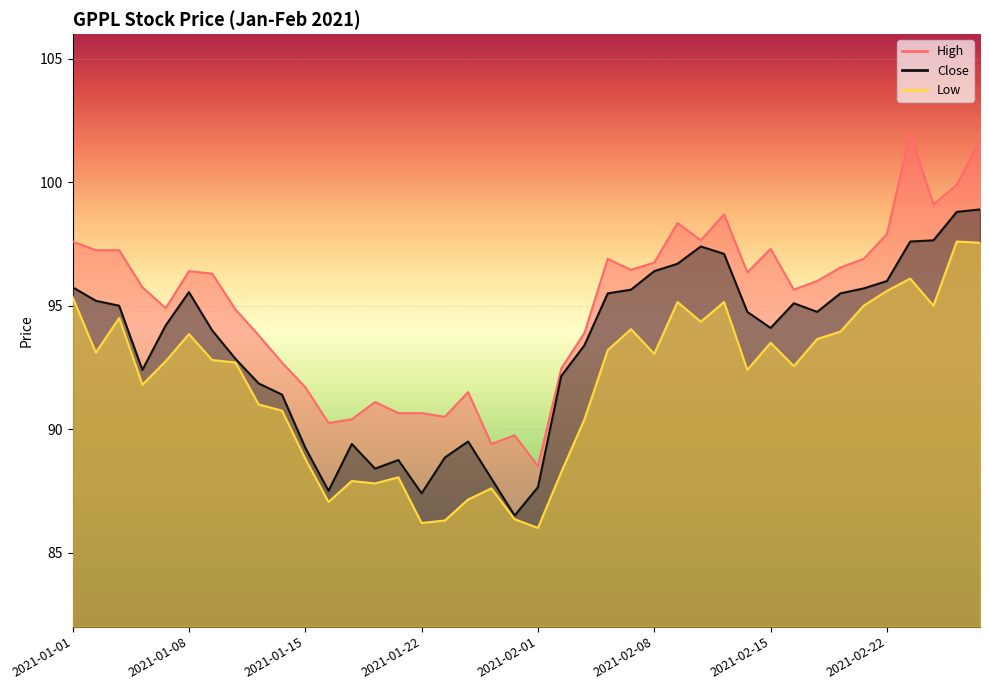

Reading left to right, extract all data points from this chart.

High: 97.6	97.2	97.2	95.8	94.9	96.4	96.3	94.8	93.8	92.7	91.7	90.2	90.4	91.1	90.7	90.7	90.5	91.5	89.4	89.8	88.5	92.5	93.9	96.9	96.5	96.8	98.3	97.7	98.7	96.3	97.3	95.7	96.0	96.5	96.9	97.9	102.0	99.1	99.9	101.7
Close: 95.8	95.2	95.0	92.4	94.2	95.5	94.0	92.8	91.8	91.4	89.2	87.5	89.4	88.4	88.8	87.4	88.8	89.5	88.0	86.5	87.7	92.2	93.4	95.5	95.7	96.4	96.7	97.4	97.1	94.8	94.1	95.1	94.8	95.5	95.7	96.0	97.6	97.7	98.8	98.9
Low: 95.3	93.1	94.5	91.8	92.8	93.8	92.8	92.7	91.0	90.8	88.8	87.0	87.9	87.8	88.0	86.2	86.3	87.2	87.6	86.3	86.0	88.2	90.4	93.2	94.0	93.0	95.2	94.3	95.2	92.4	93.5	92.5	93.7	94.0	95.0	95.6	96.1	95.0	97.6	97.5